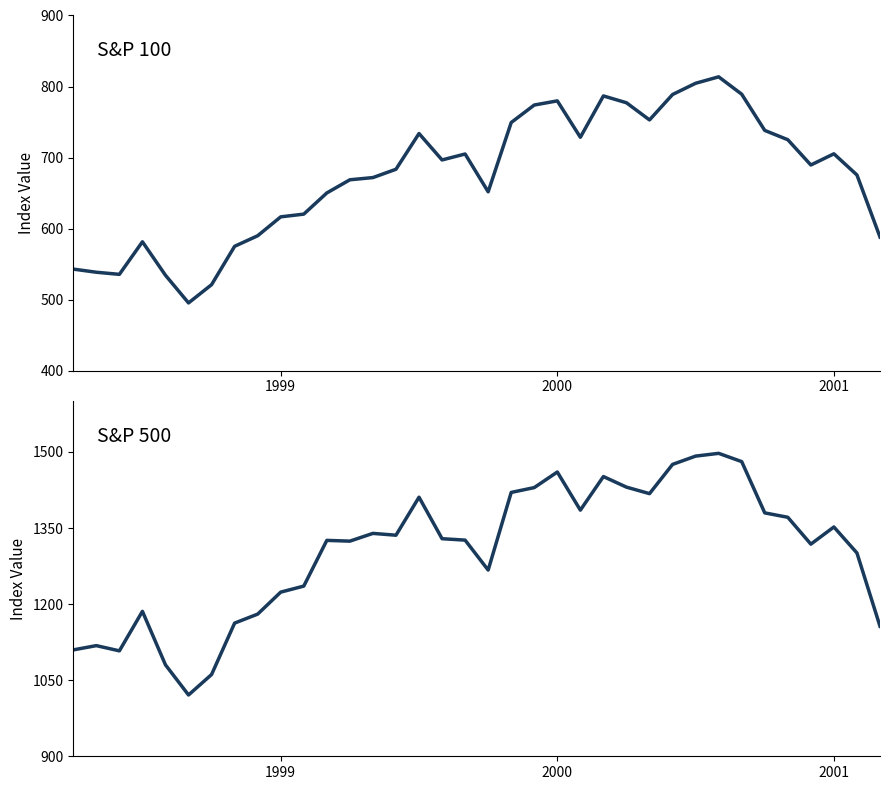

The S&P 100 series shows 689.5 at 32. True or false?

True